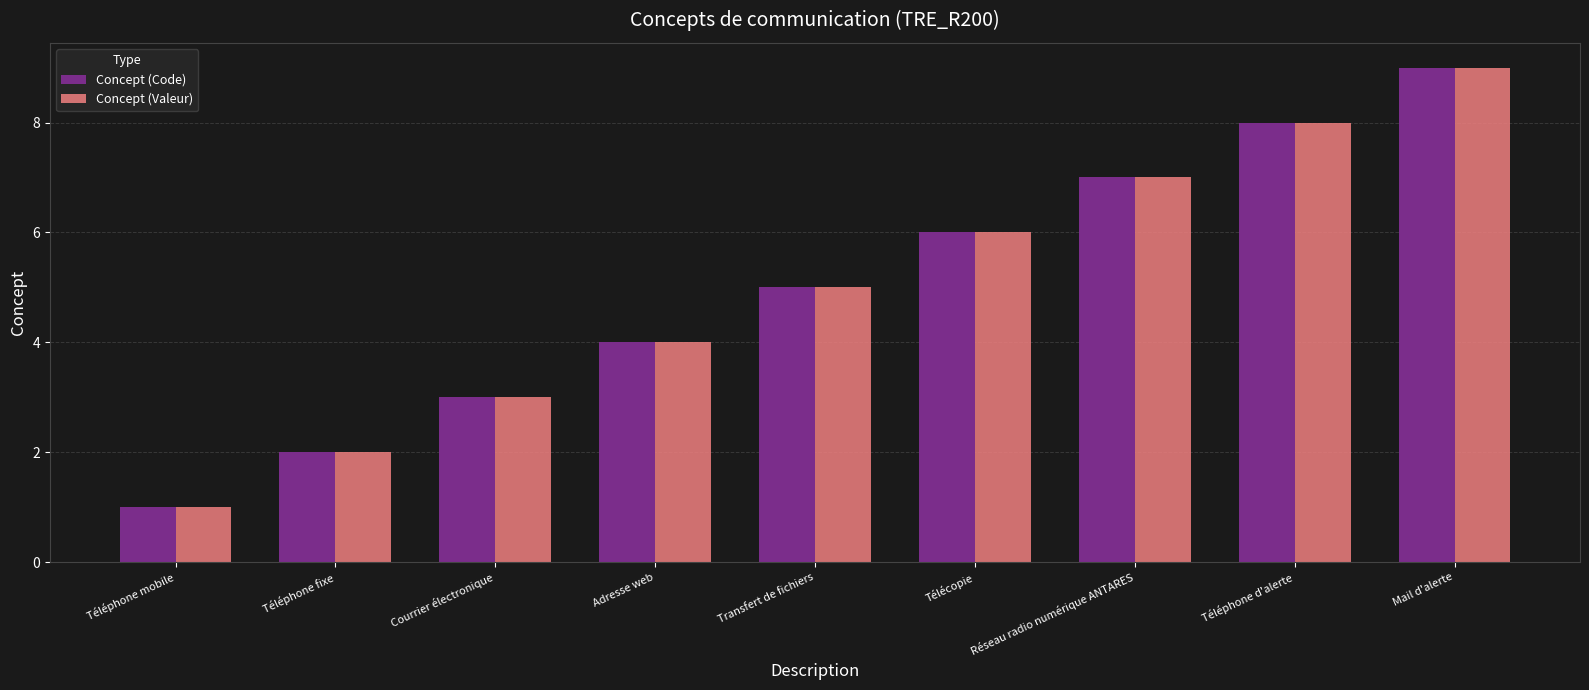

What position from the left is Réseau radio numérique ANTARES?

7